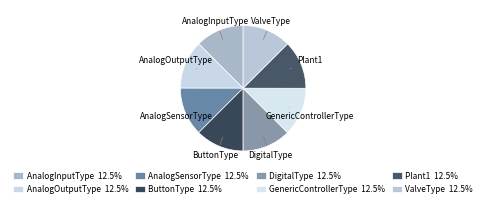

How many segments does this pie chart have?

8